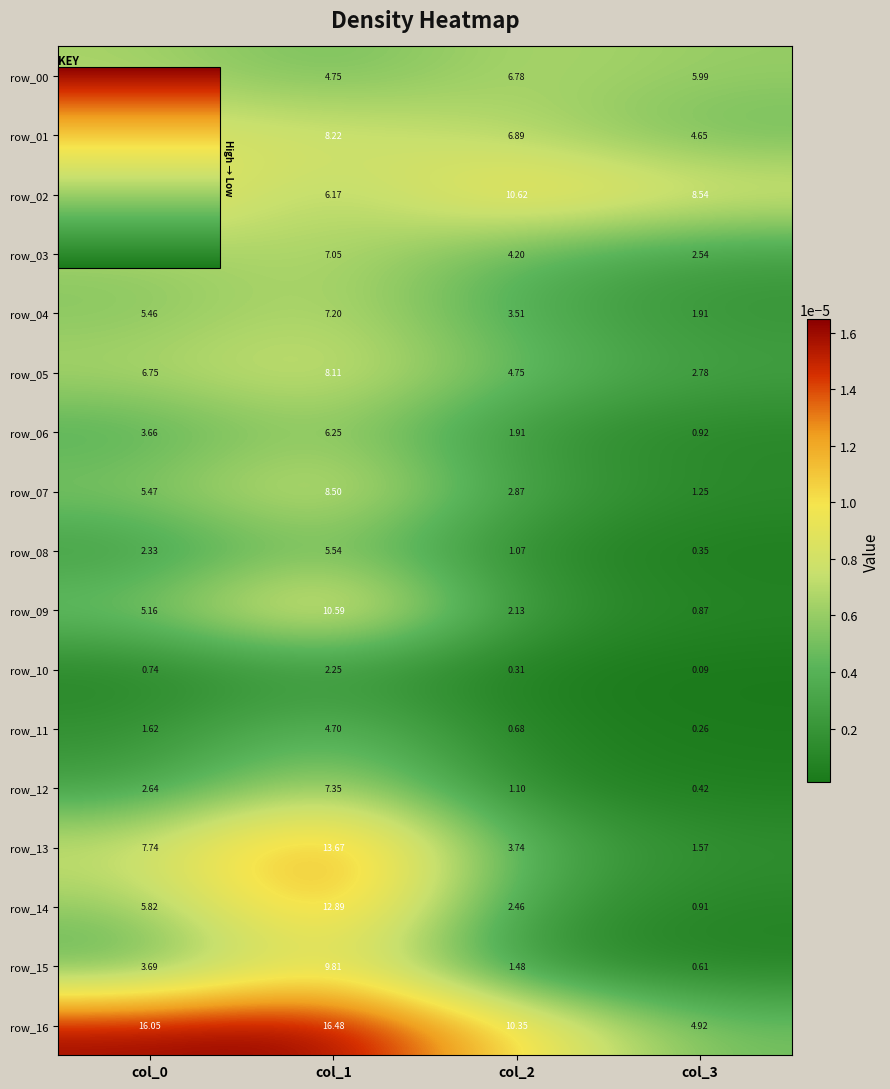

Is the value of row_09 at col_0 greater than the value of row_15 at col_0?

Yes